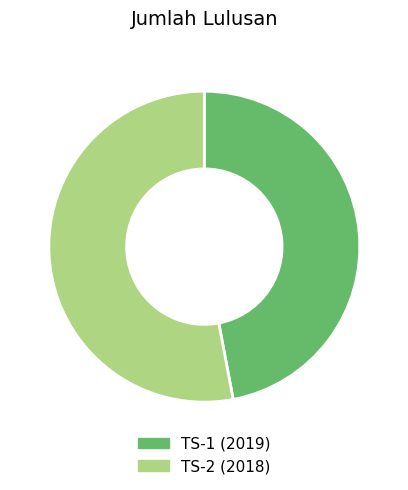

True or false: TS-2 (2018) accounts for 53% of the total.

True